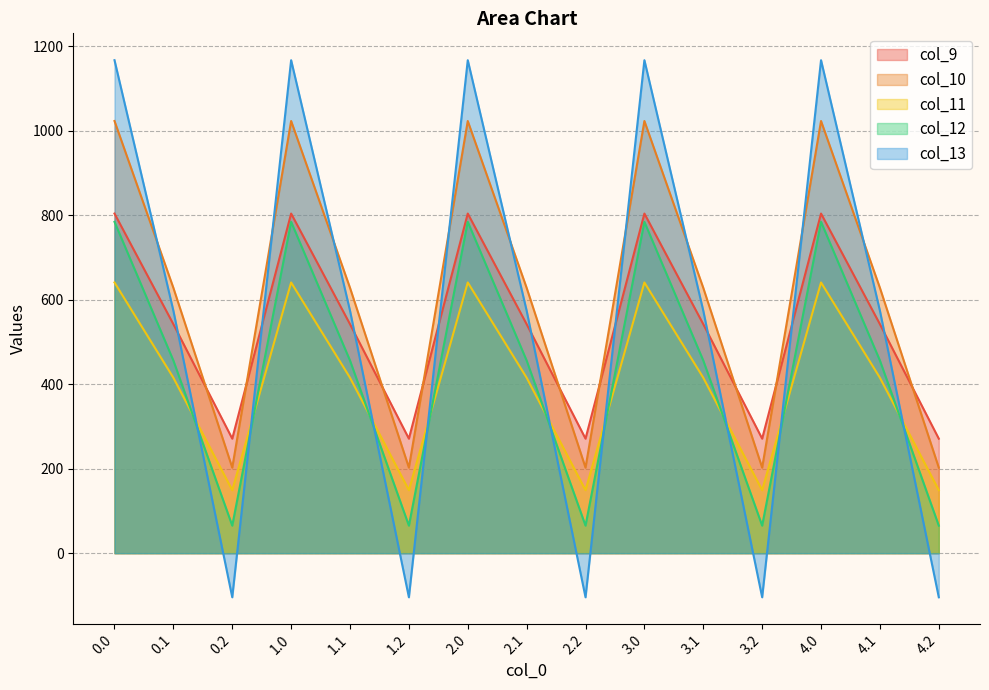

How many interior local peaks does the col_10 series have?

4